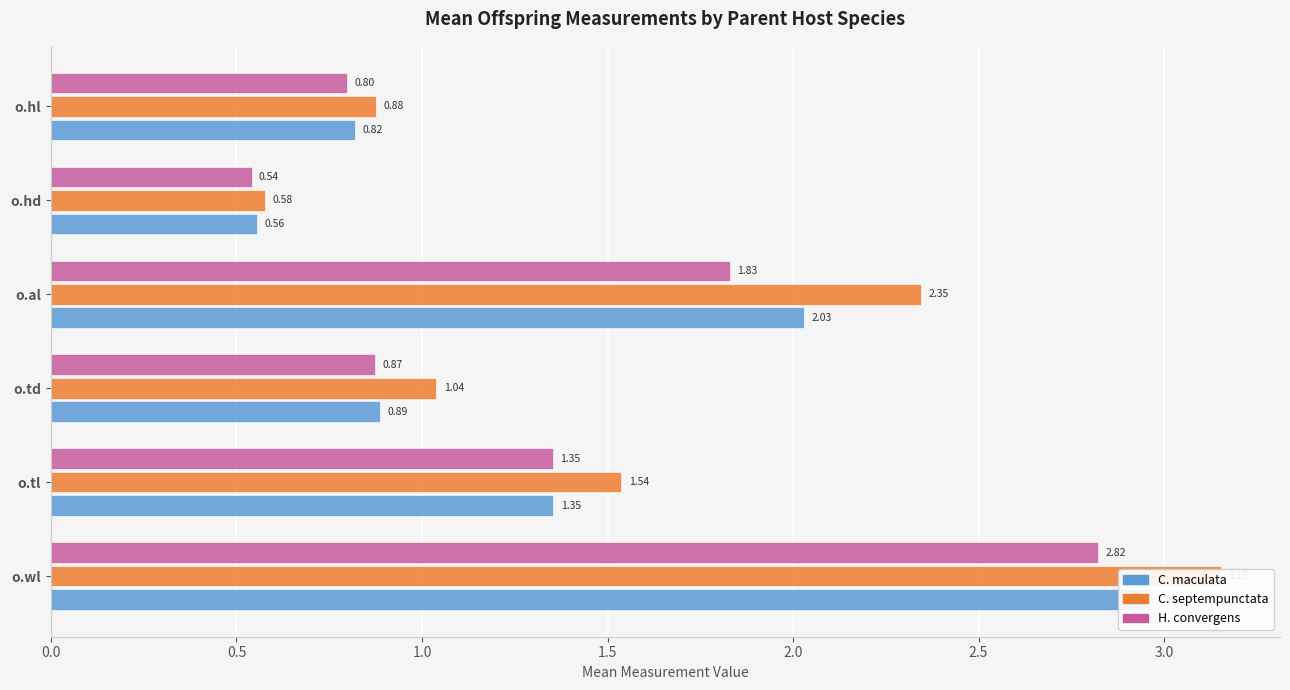

Rank the series by their maximum value, from highest to lowest.

C. septempunctata, C. maculata, H. convergens